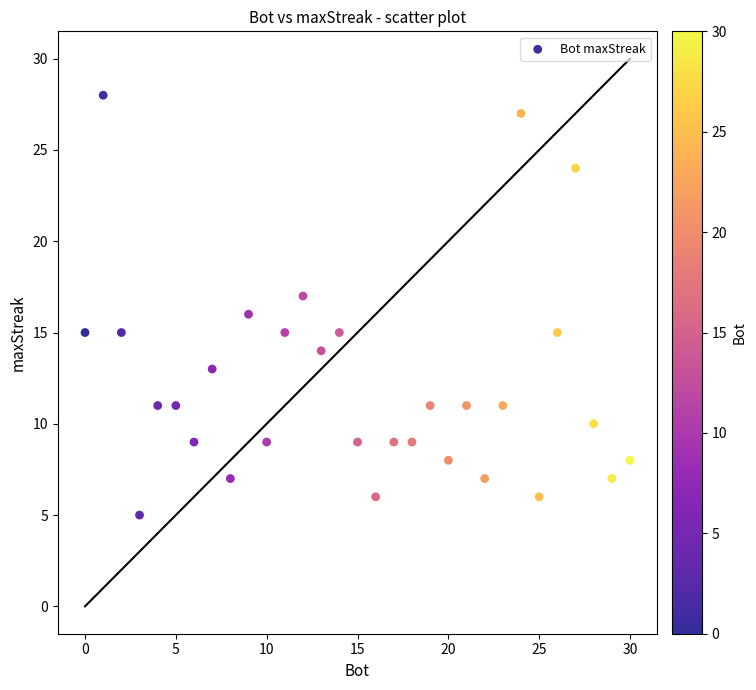

What is the range of Y values (max minus min)?

23